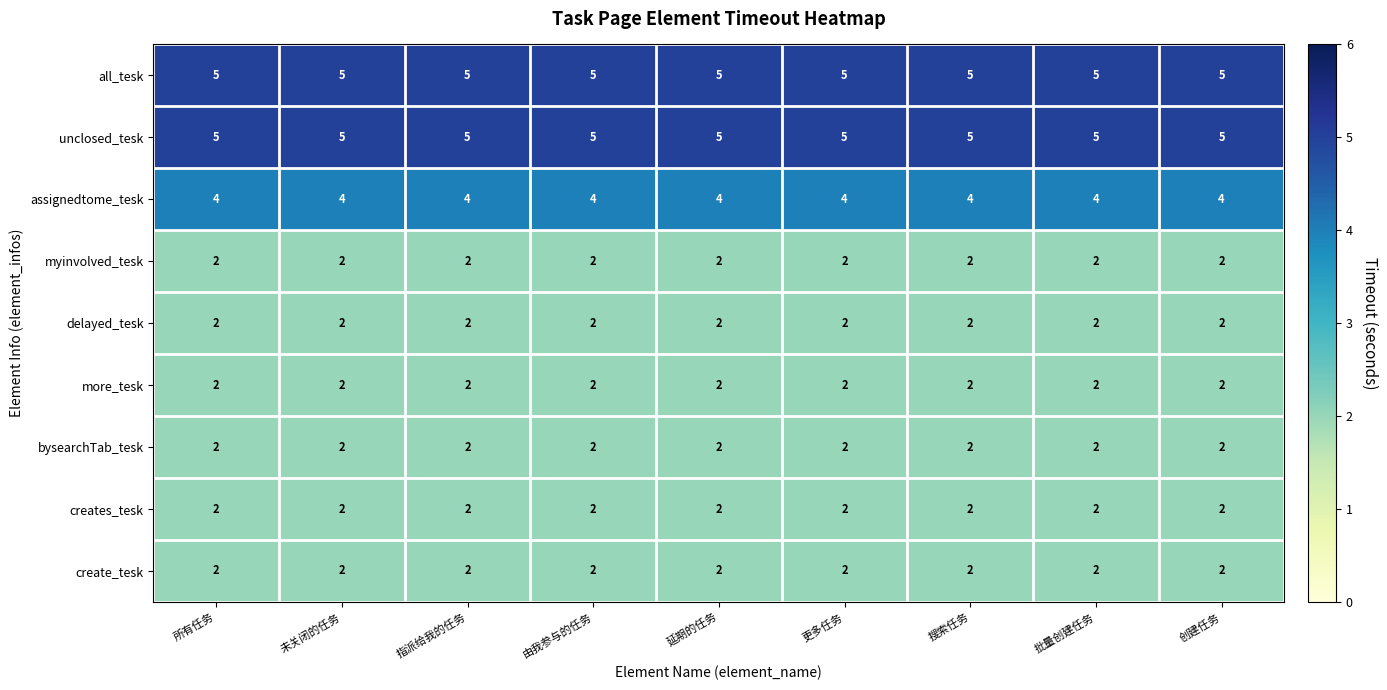

At how many categories does at least one series exceed 3?

9